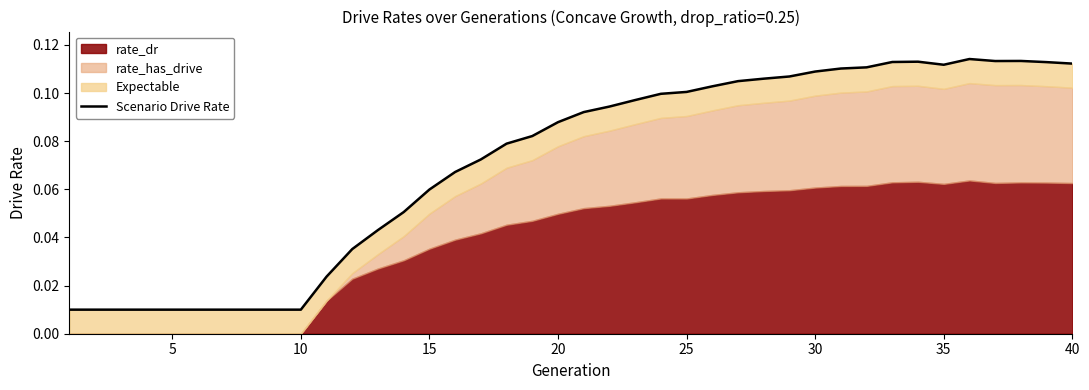

Is it true that the value at 30 is 0.1?

True